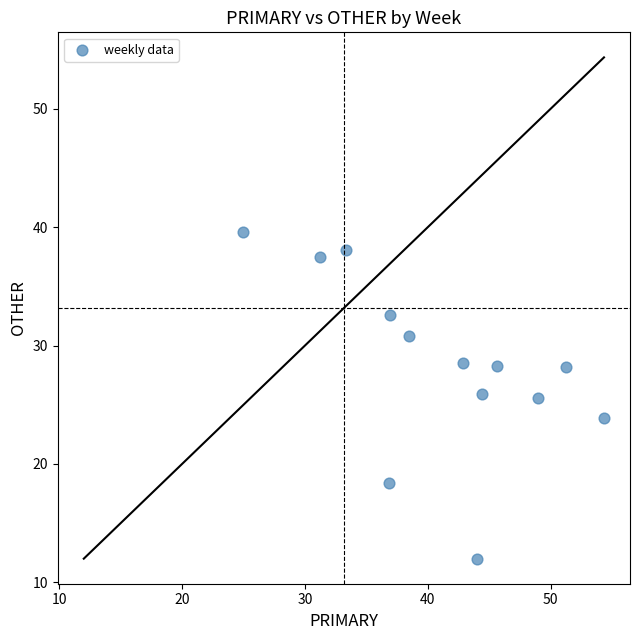

What is the range of Y values (max minus min)?

27.6